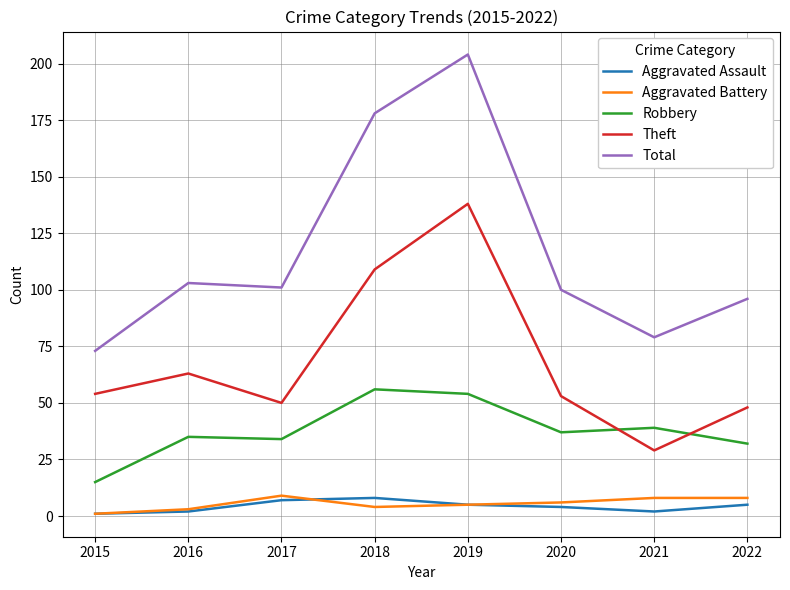

True or false: Theft and Total intersect in this chart.

False